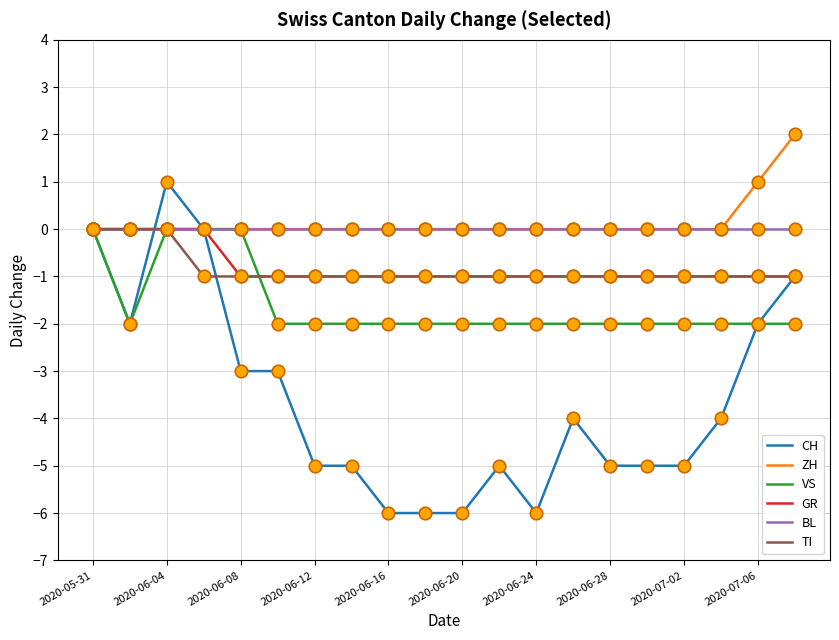

Count the TI values in the range -1 to 0.

20